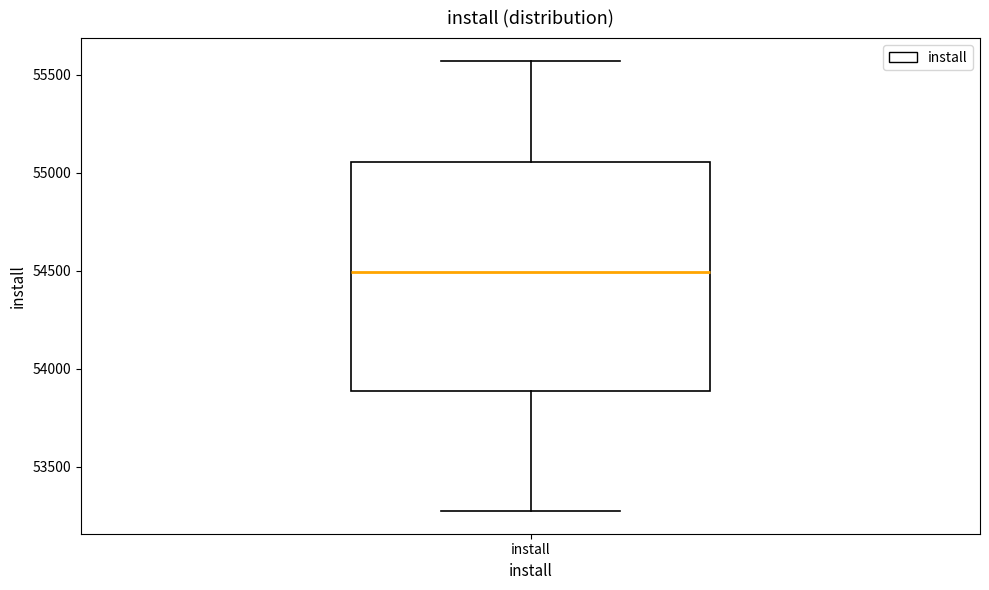

Where does the lower whisker of the box for install end on the y-axis? The values are not printed on the chart, so give them approximately, as read against the axis.

53250